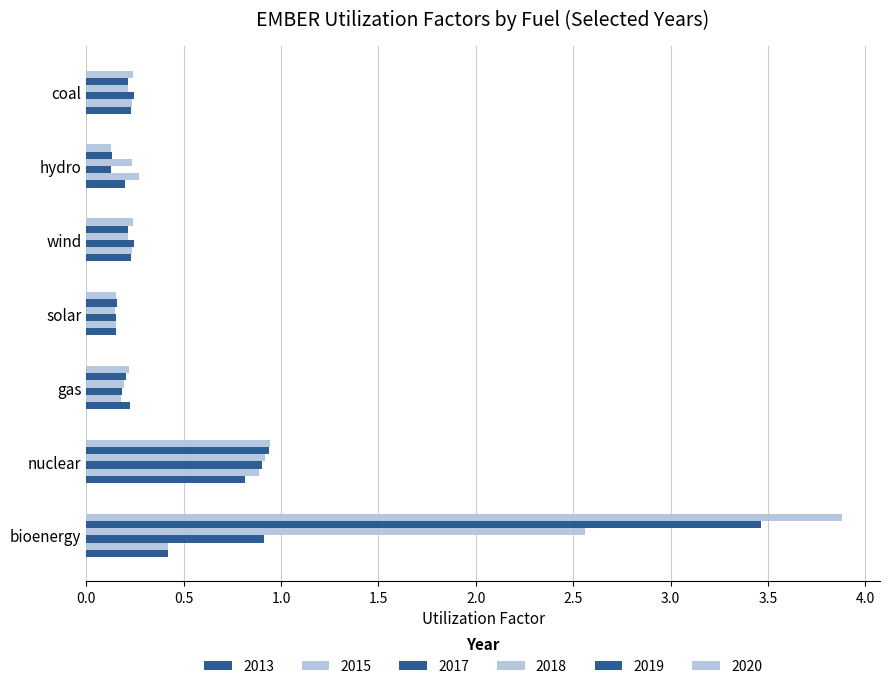

How many data points does each series have?

7